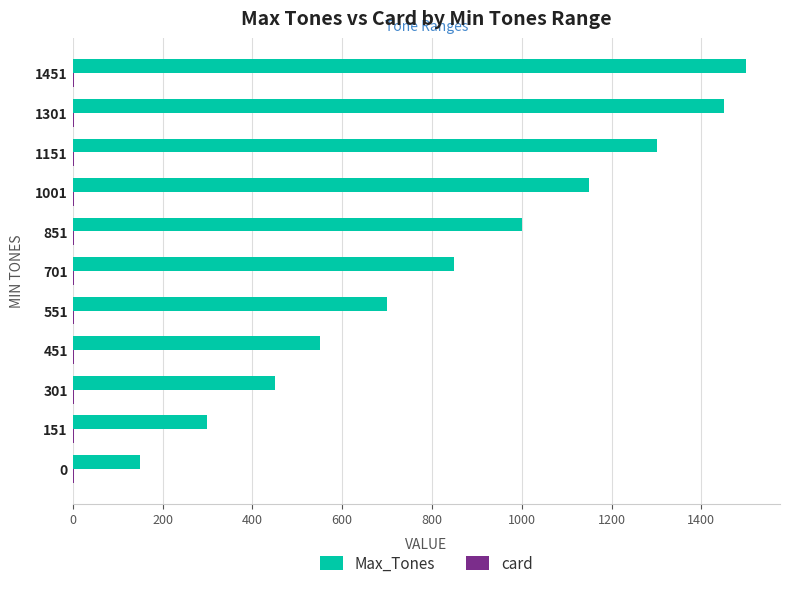

True or false: Max_Tones has a value of 33 at 0.

False